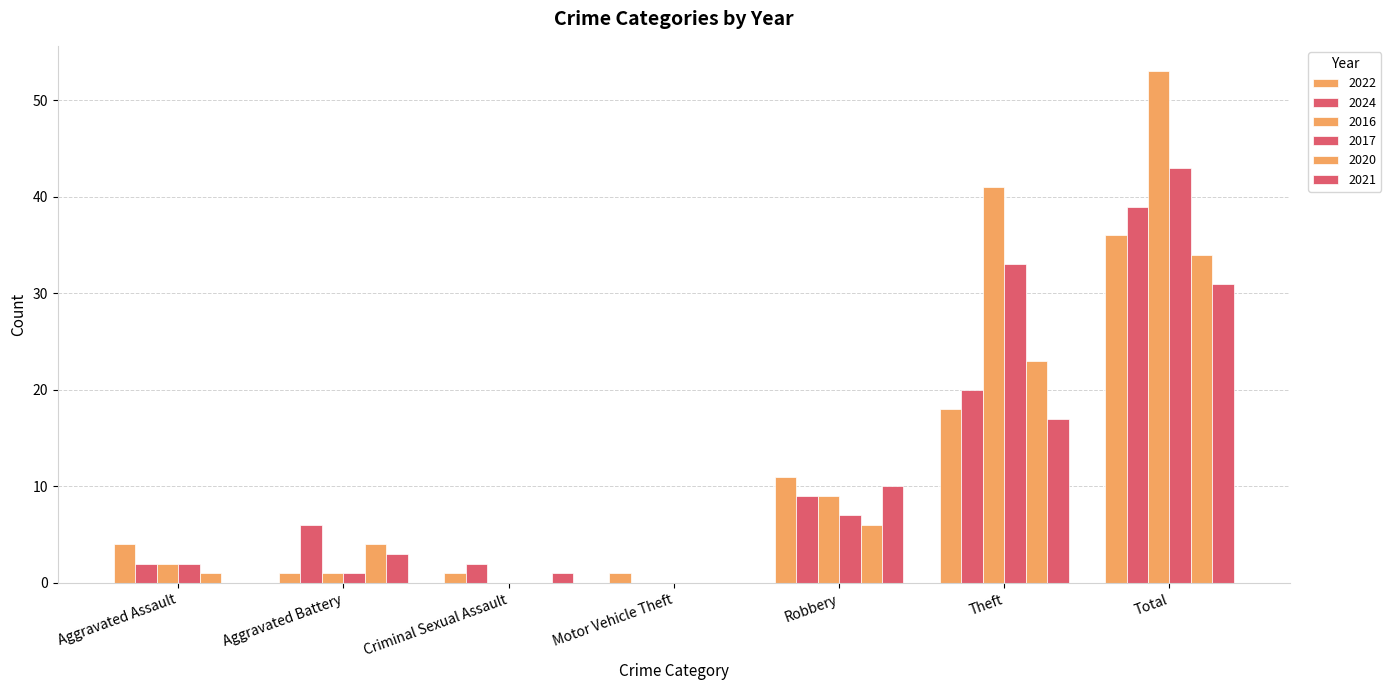

How many values in 2024 are above zero?

6